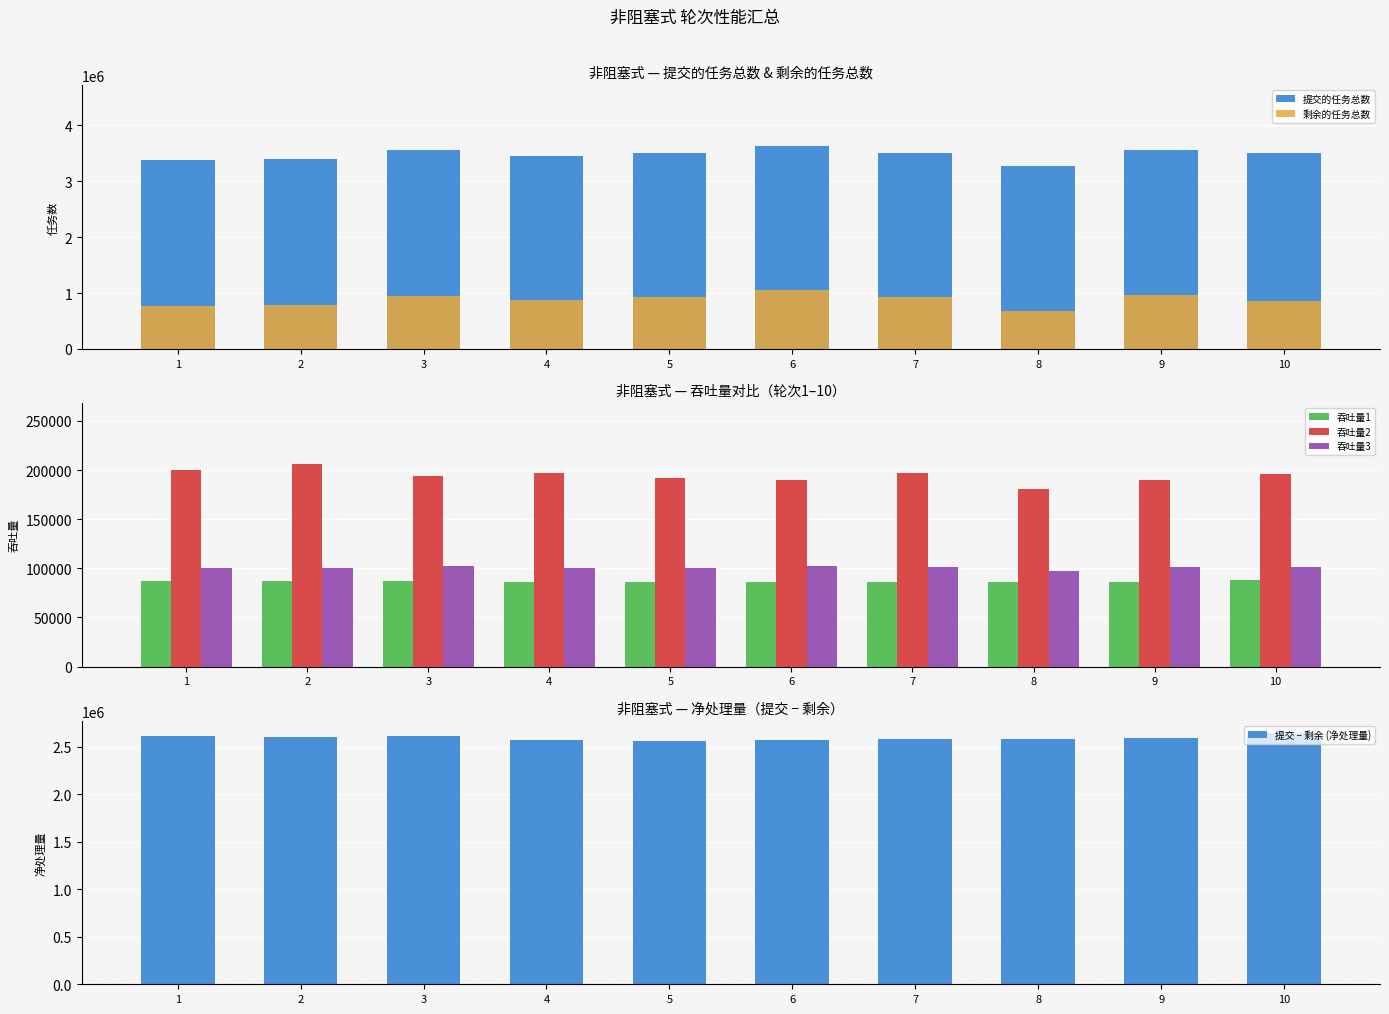

Which label corresponds to the largest value in the chart?

6